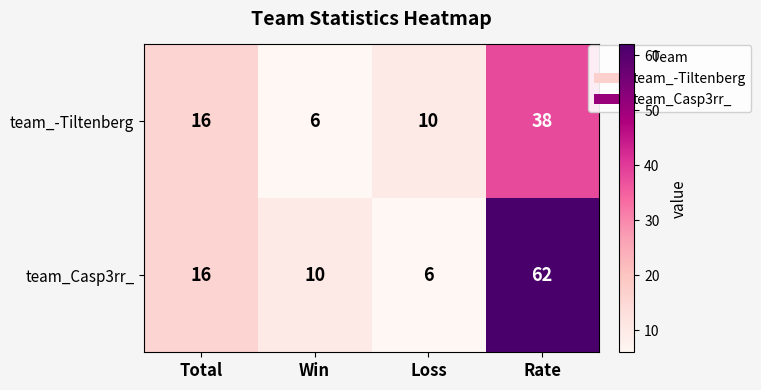

Between Total and Win, which series saw the biggest shift?

team_-Tiltenberg